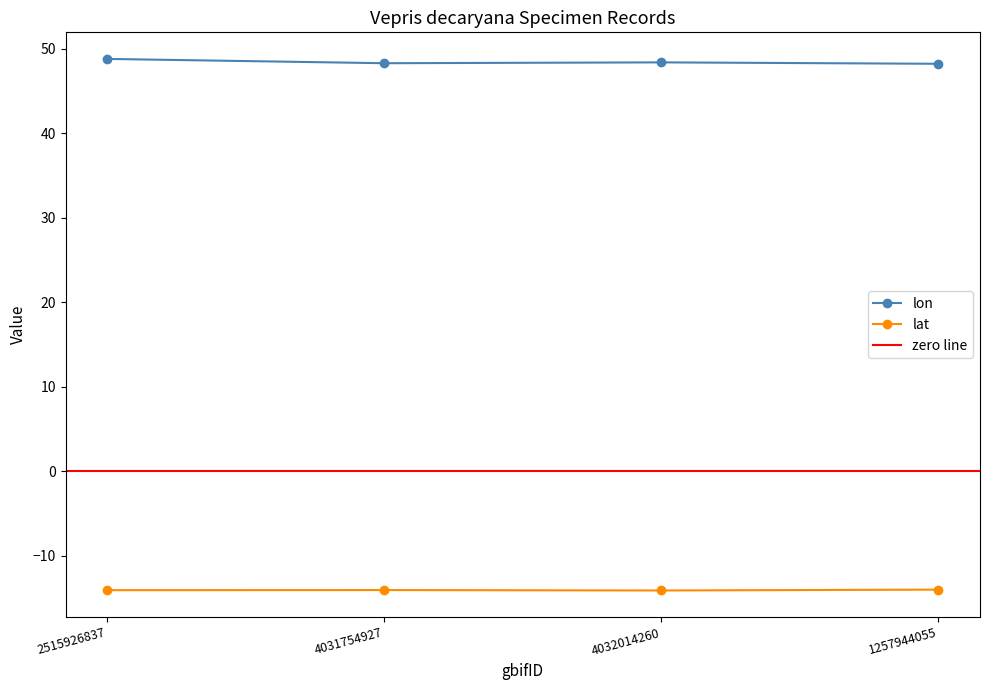

Rank the series by their average value, from highest to lowest.

lon, lat